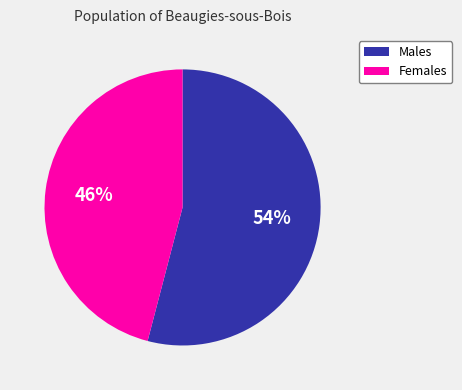

To the nearest percent, what is the difference between the largest and smallest slice percentages?

8%